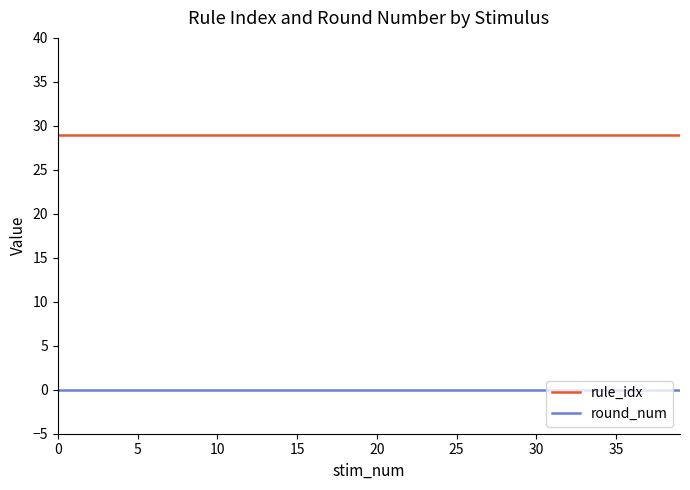

How many categories are shown in the chart?

40